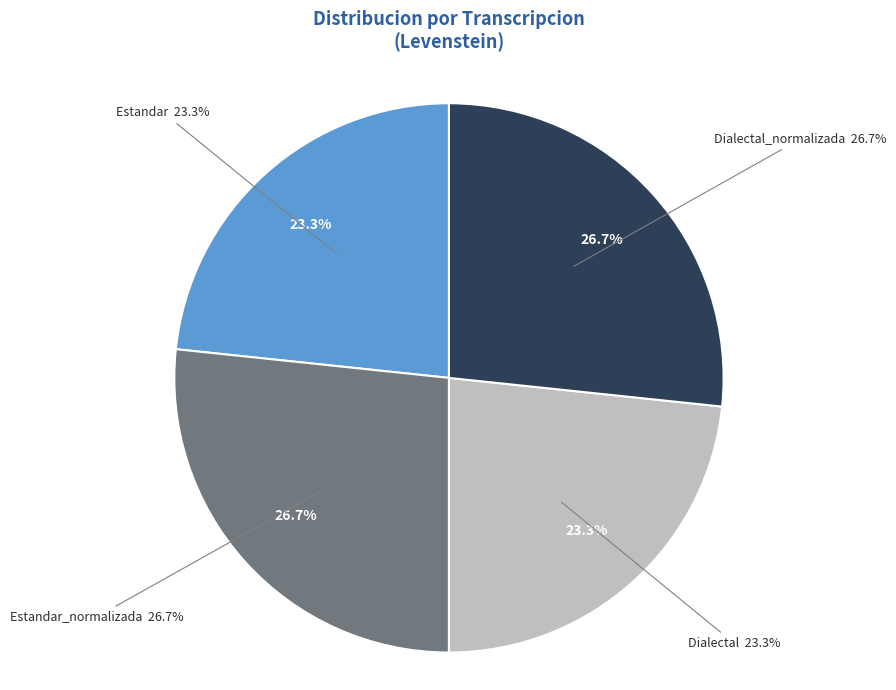

Which slice is the largest?

Estandar_normalizada